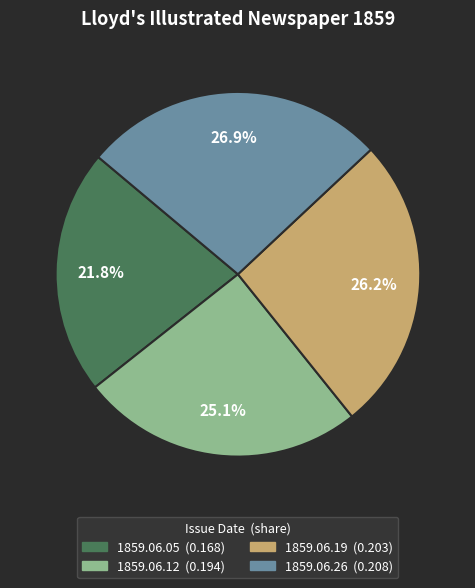

The 1859.06.19 slice represents 32% of the pie. True or false?

False